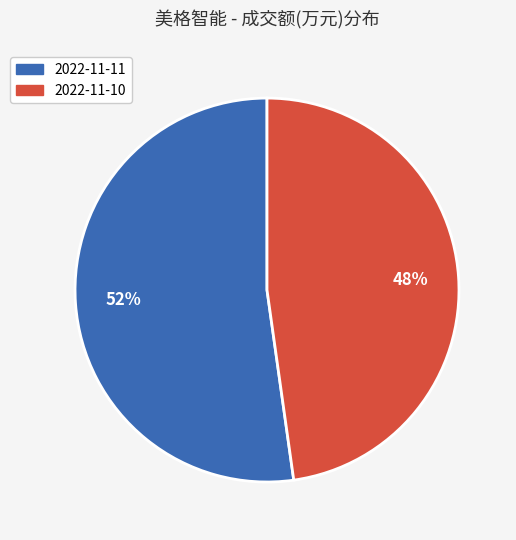

To the nearest percent, what portion does 2022-11-11 represent?

52%